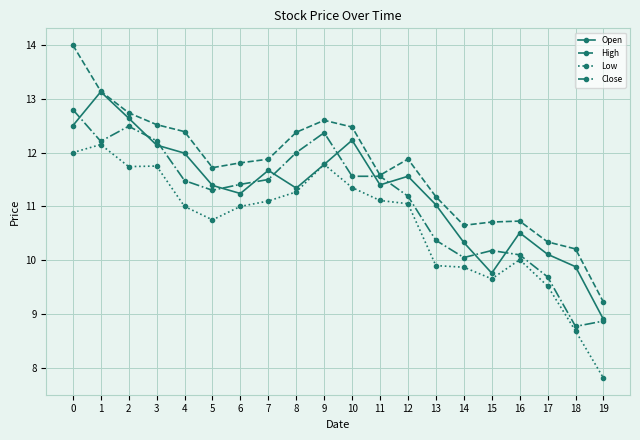

Which category has the lowest value across all series?

19